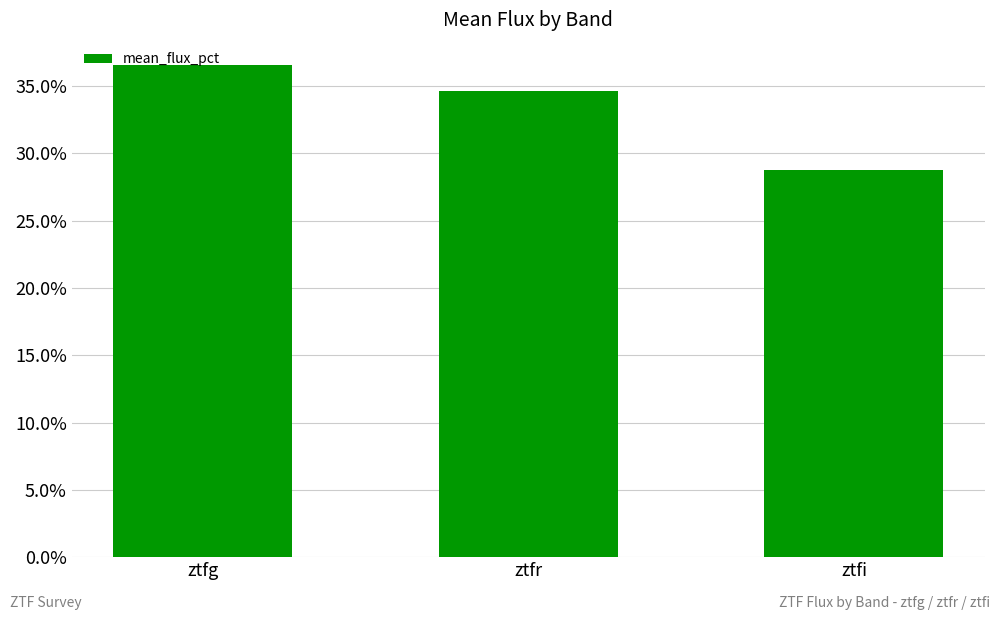

What is the approximate value at ztfi?

28.8